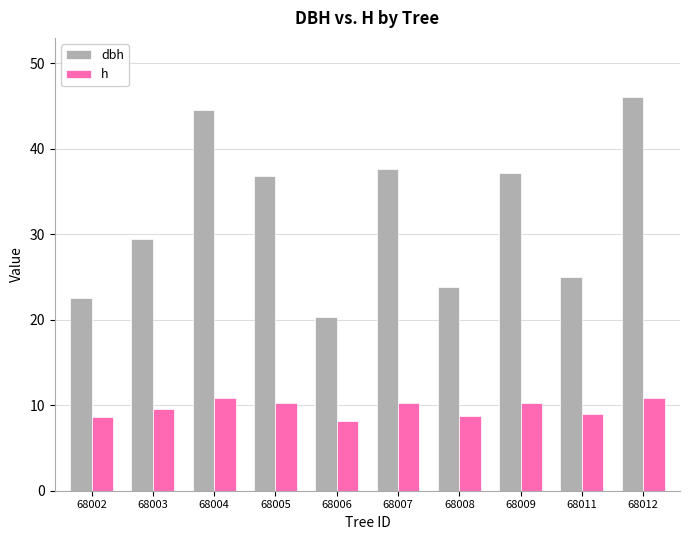

At how many categories does at least one series exceed 39?

2